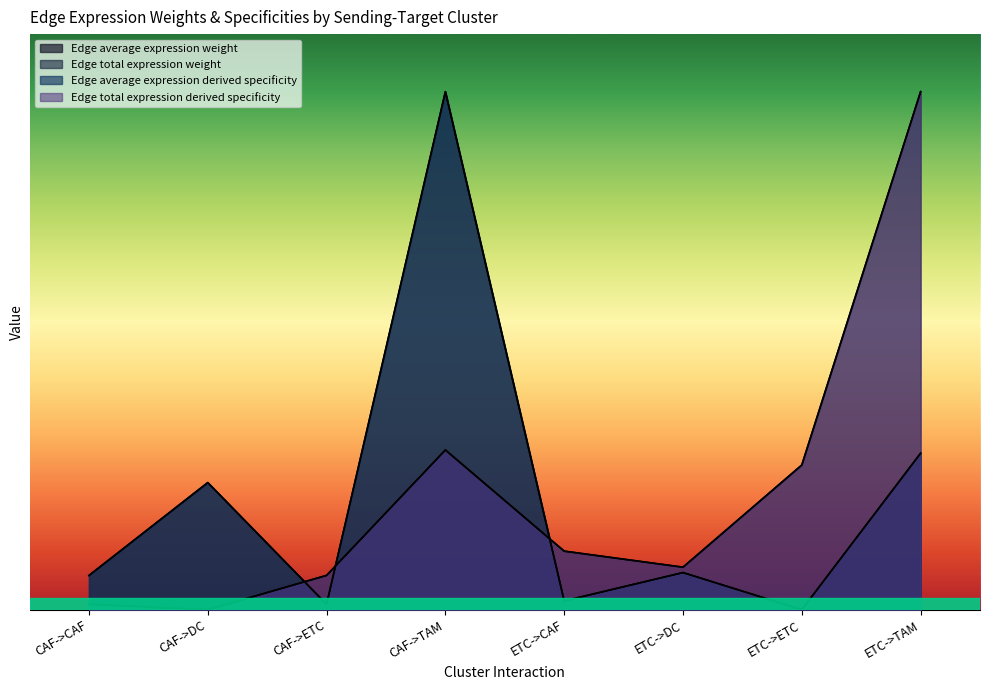

Which series has the widest spread of values?

Edge average expression weight